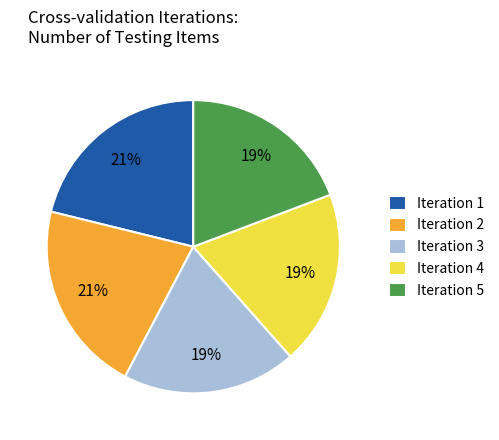

How many slices are in this pie chart?

5